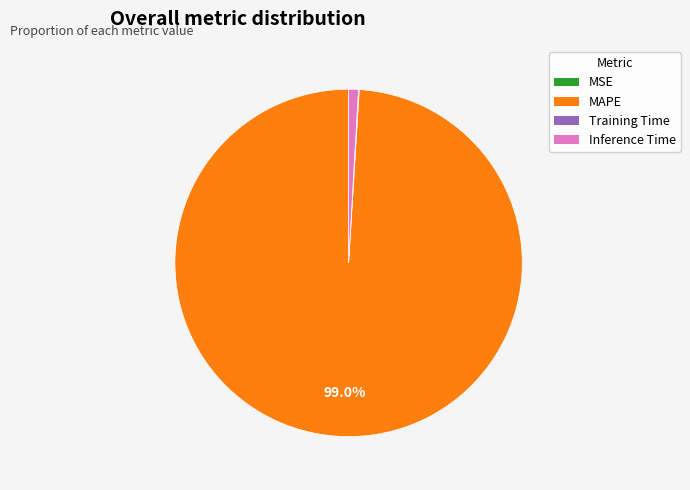

Which slice is the largest?

MAPE